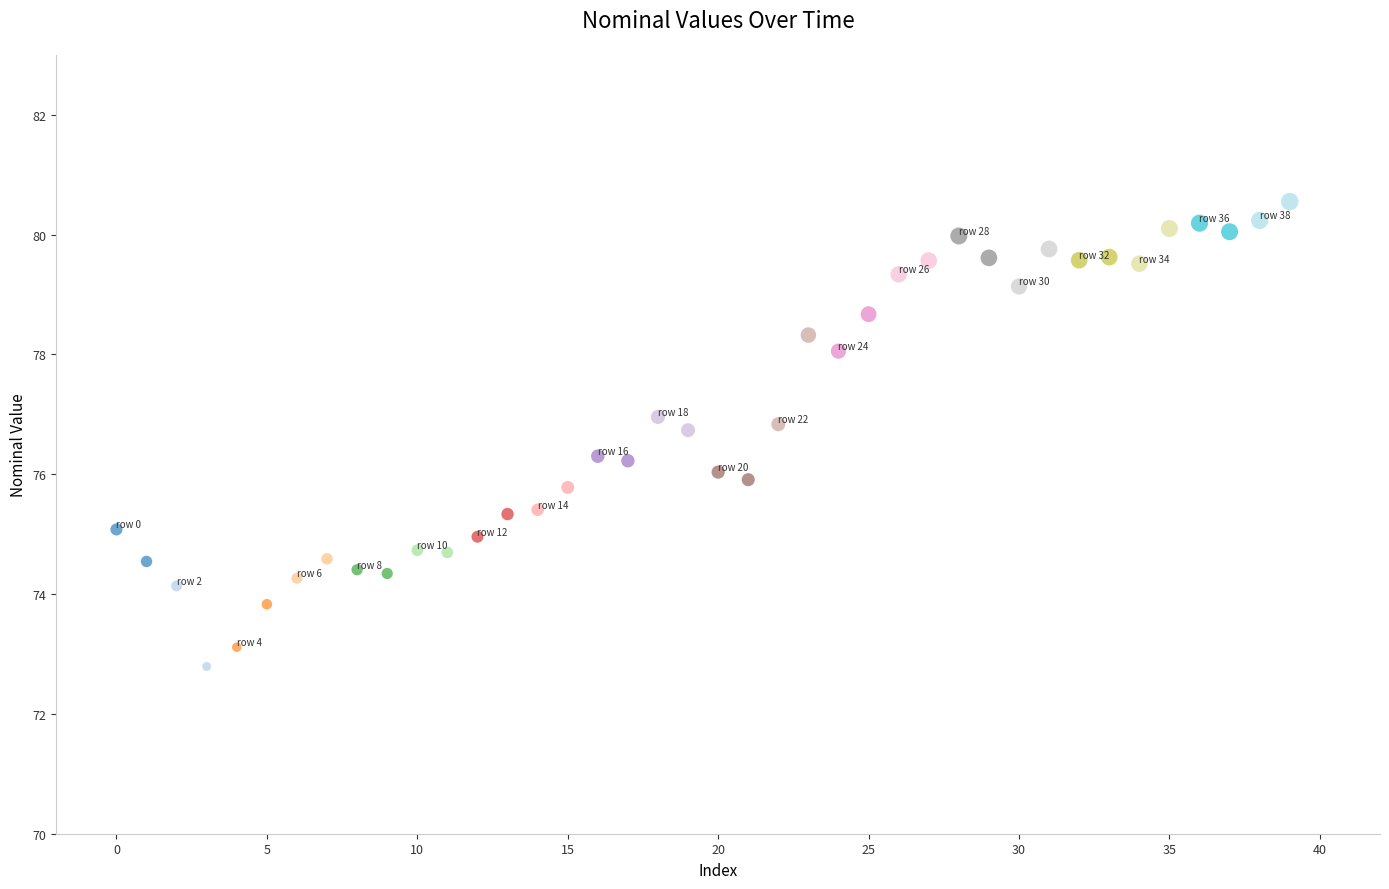

What is the range of Y values (max minus min)?

7.8